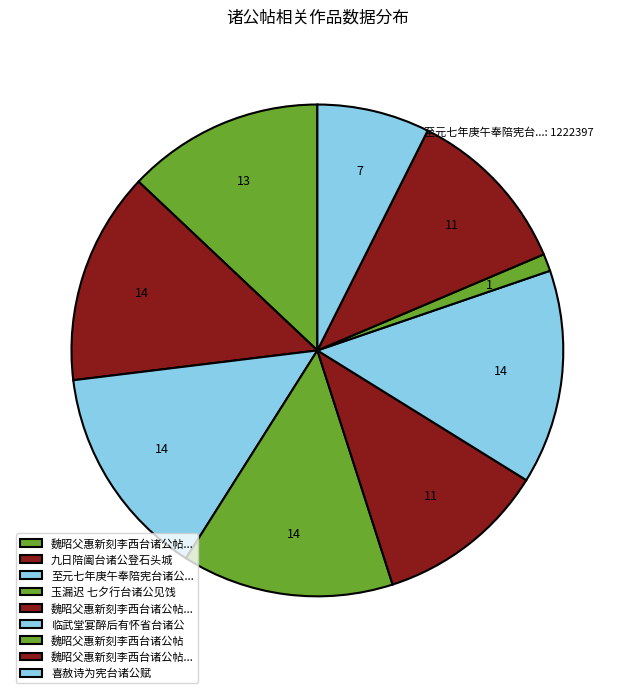

How many segments does this pie chart have?

9